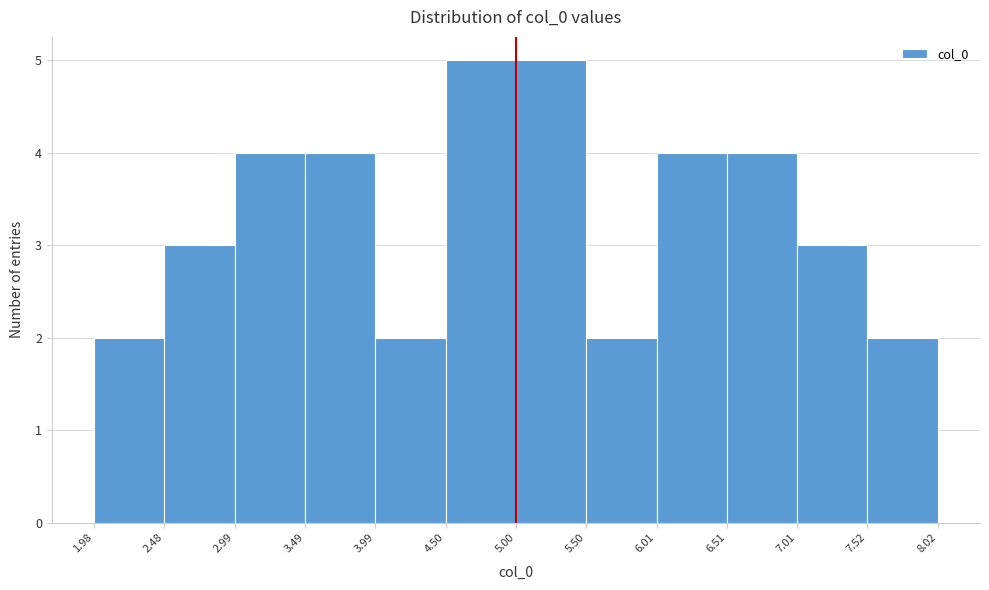

What is the height of the bar covering 3.99 to 4.50 on the x-axis? The values are not printed on the chart, so give them approximately, as read against the axis.

2